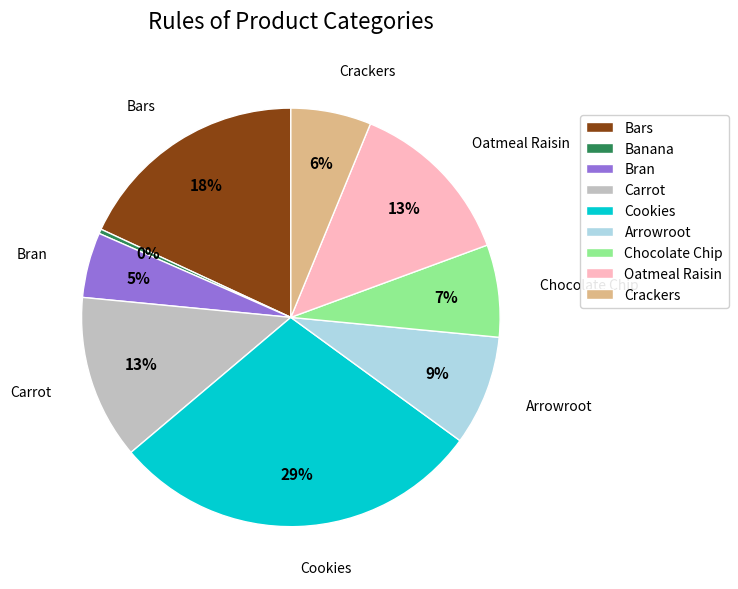

Is the sum of Bran and Banana greater than half?

No